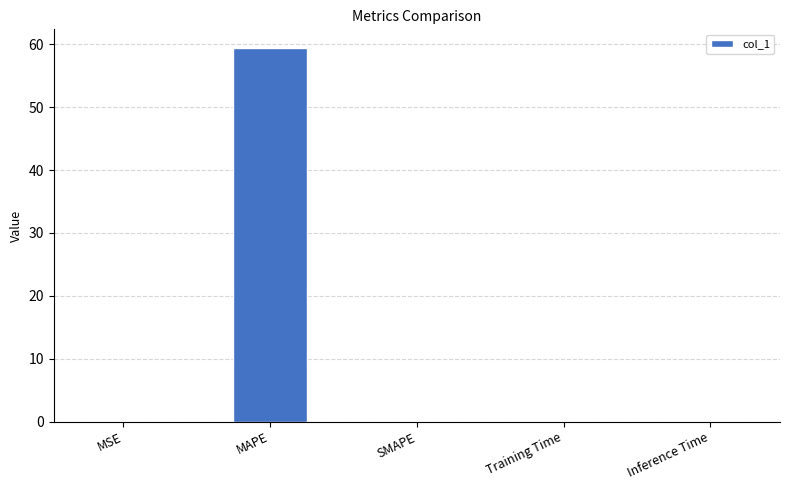

Which label corresponds to the largest value in the chart?

MAPE